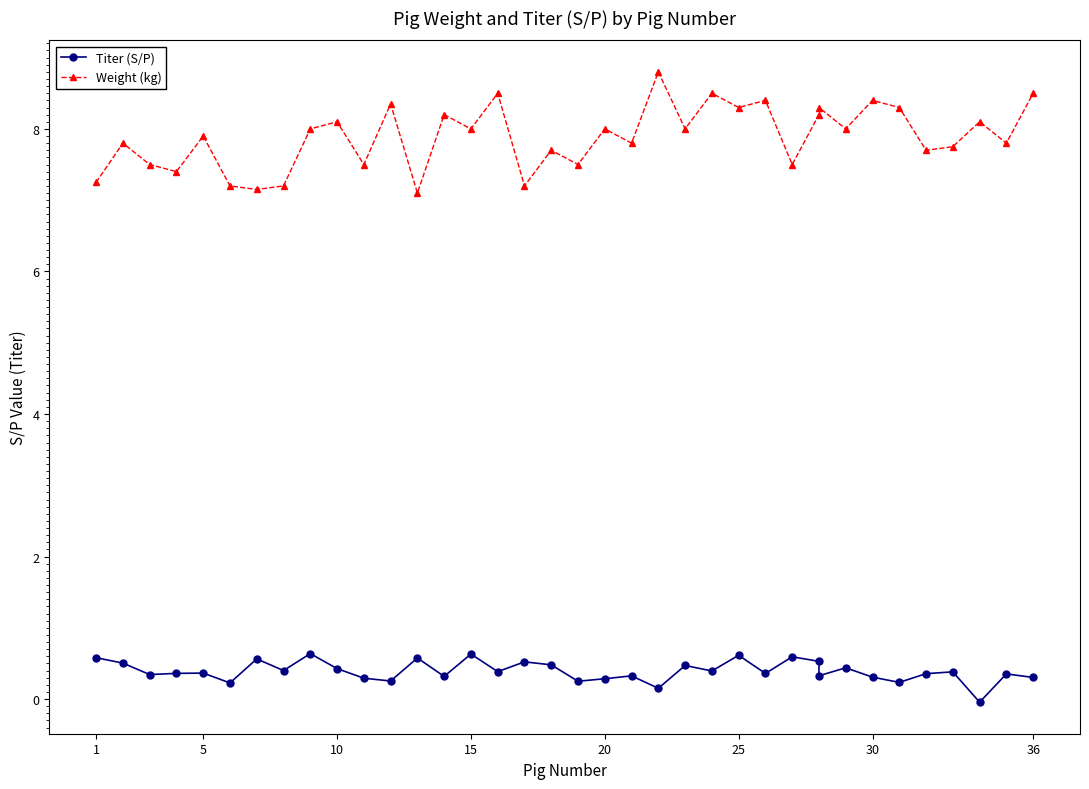

In Titer (S/P), how many points are lower than both neighbors (excluding endpoints)?

13